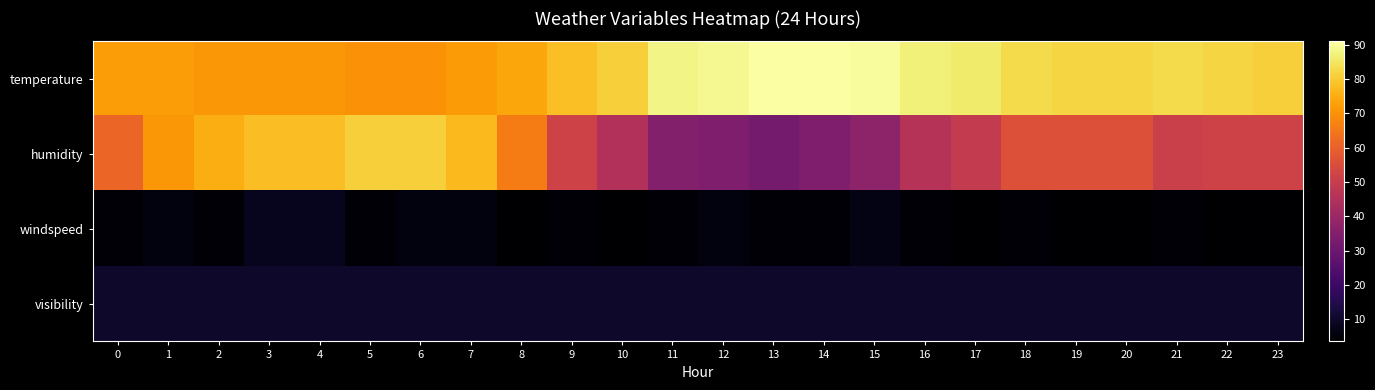

Which has a higher value, 20 or 7?

20